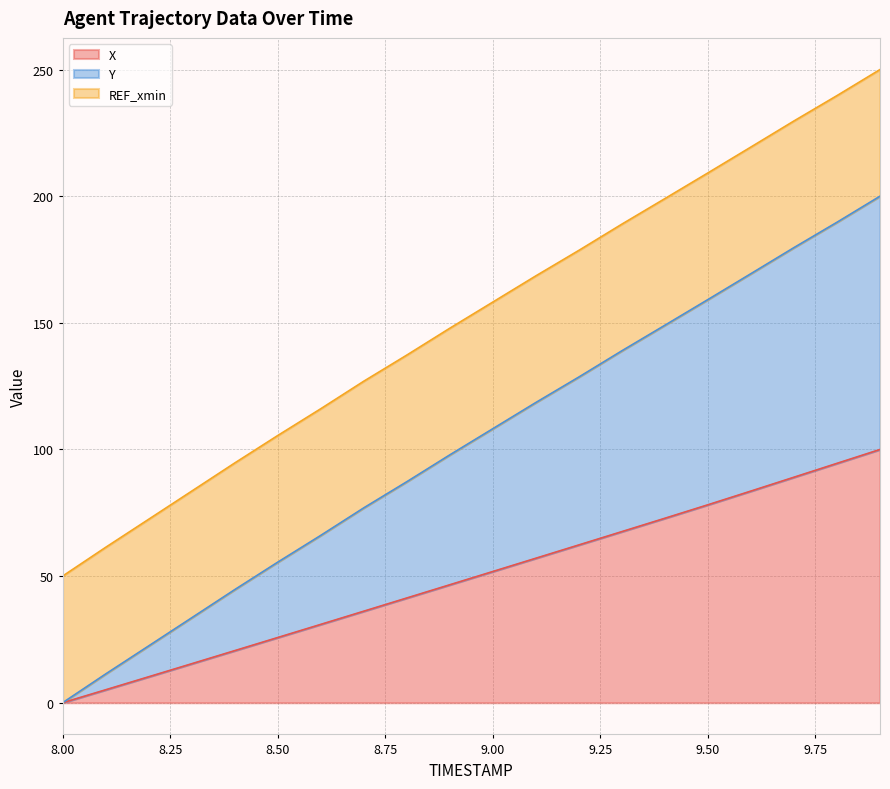

What is the value of the Y point at the 14th from the left?

139.0